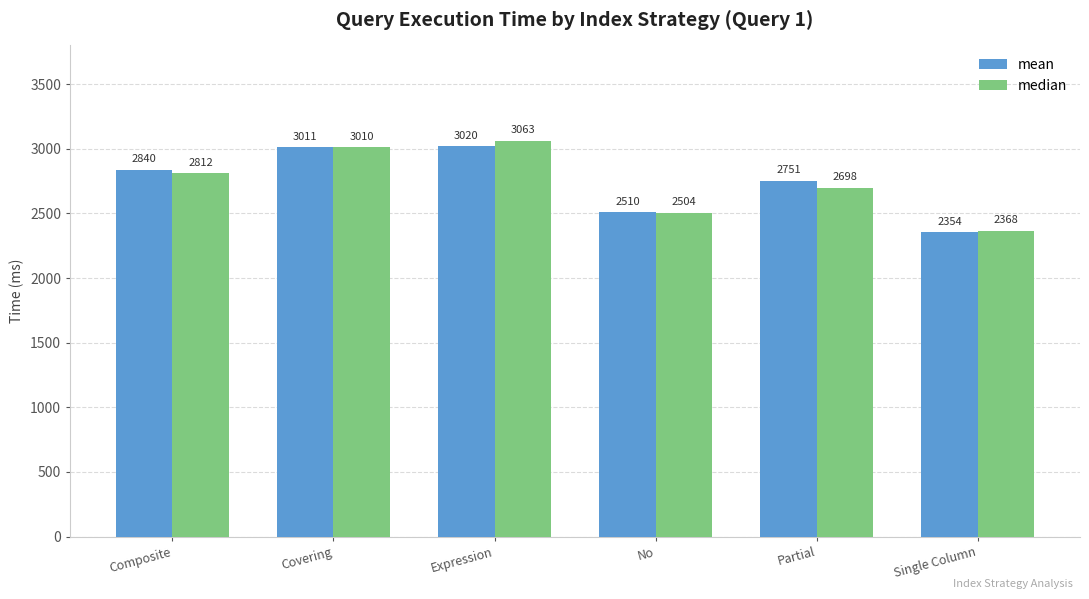

How many values in the mean series are below 2839?

3